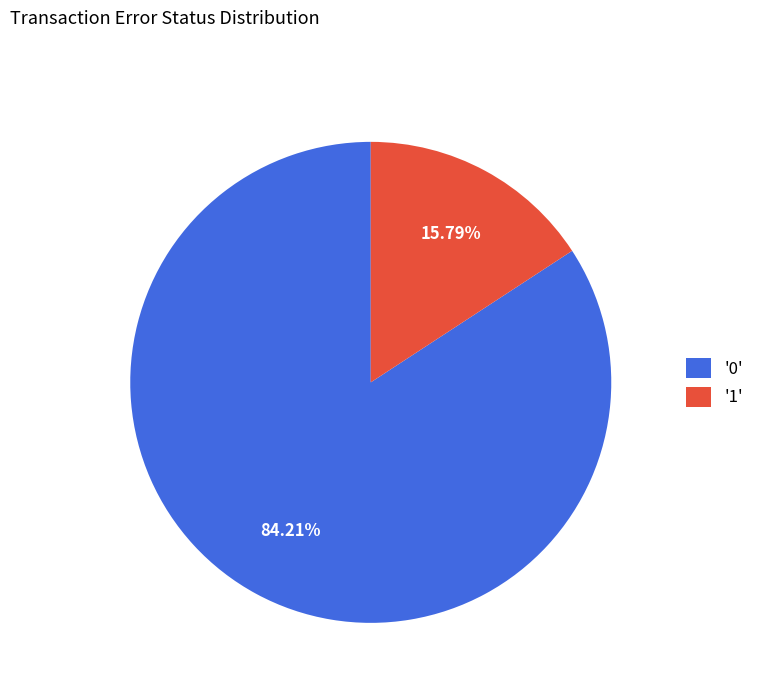

Do '1' and '0' together represent more than half of the pie?

Yes